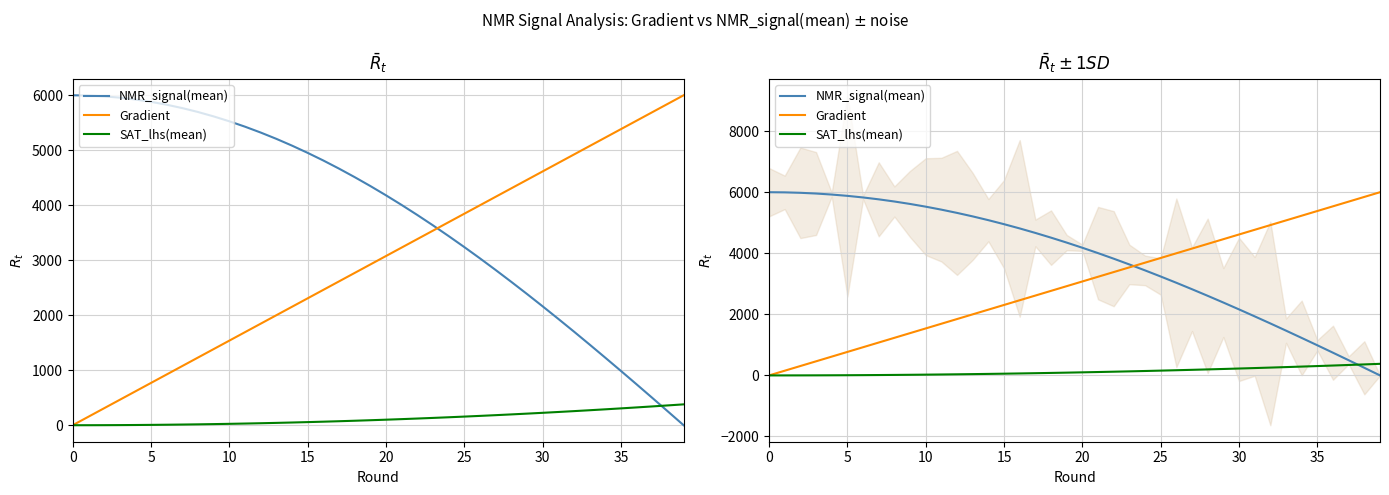

True or false: Gradient and SAT_lhs(mean) intersect in this chart.

False